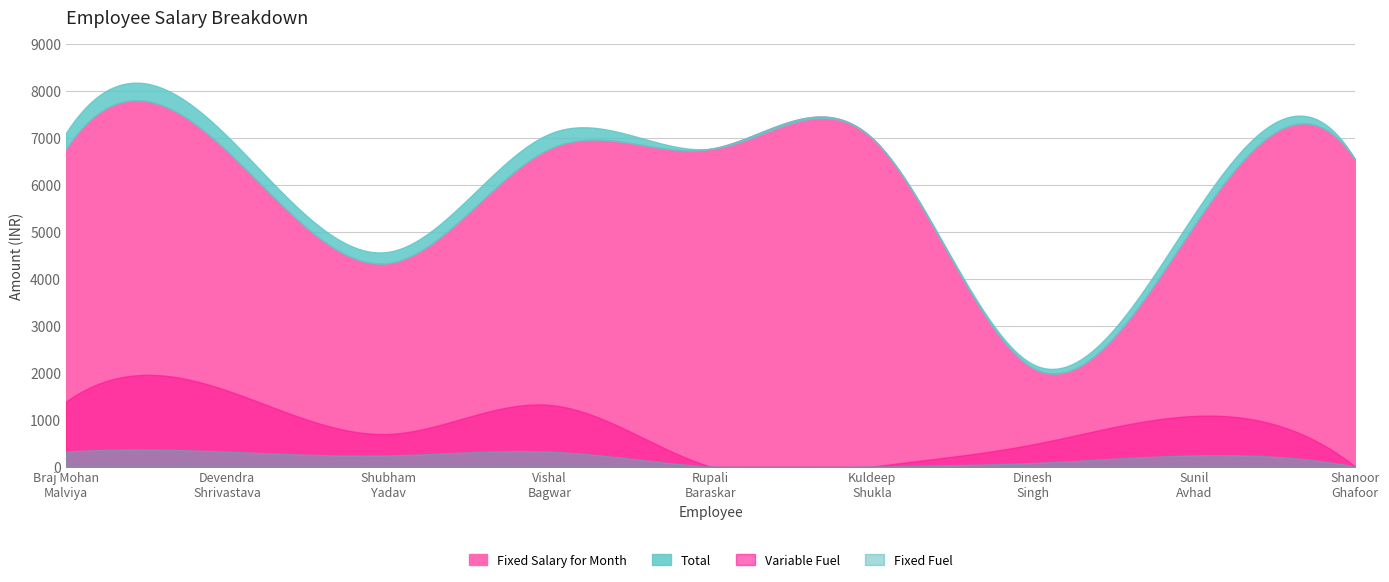

What position from the left is Vishal
Bagwar?

4